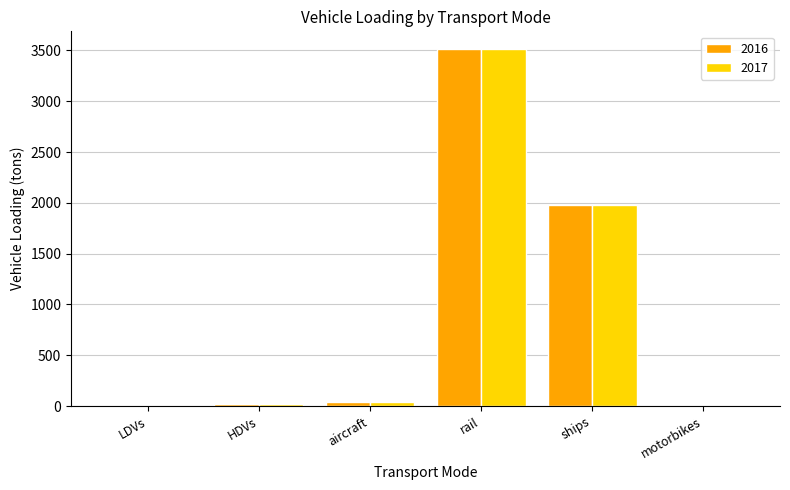

What is the maximum value for 2017?

3512.4